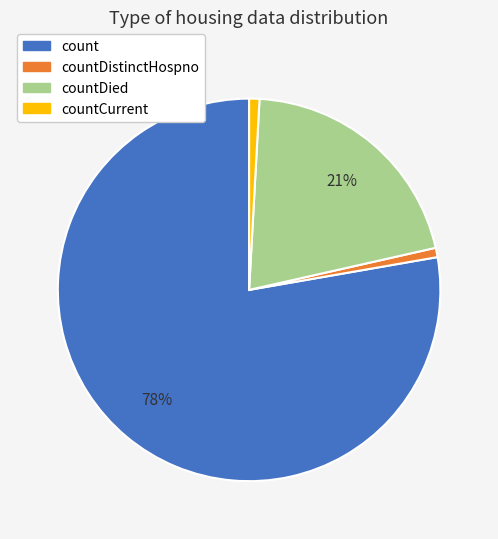

Does any single category account for the majority?

Yes